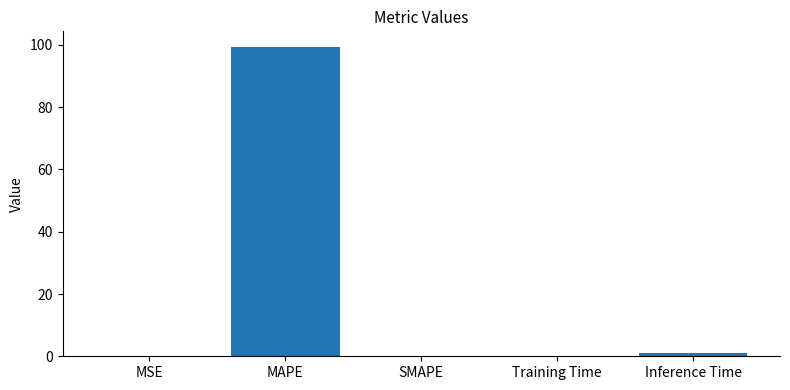

How many series are shown in this chart?

1